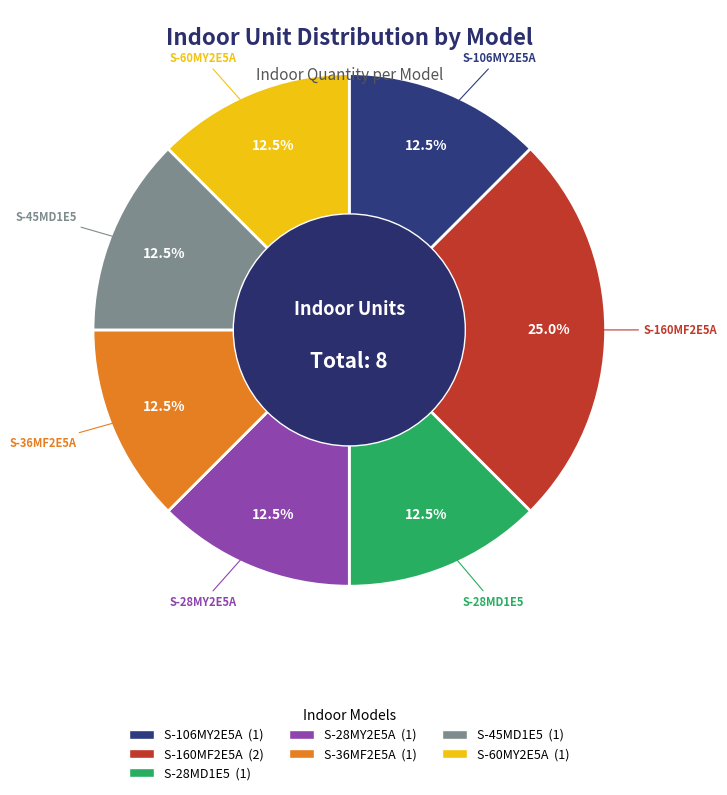

Does any single category account for the majority?

No